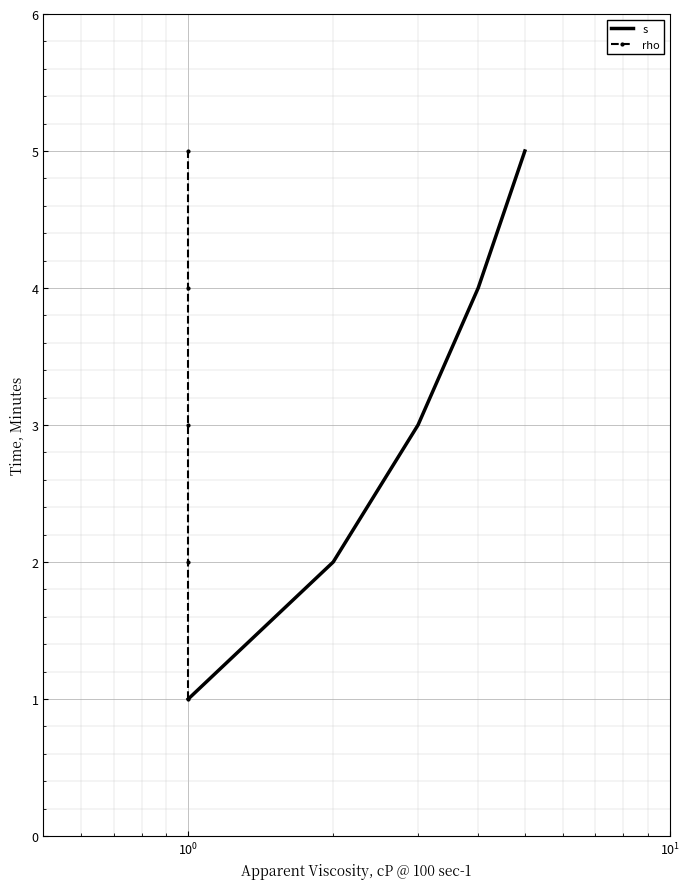

What is the value of the s point at the 2nd from the left?

2